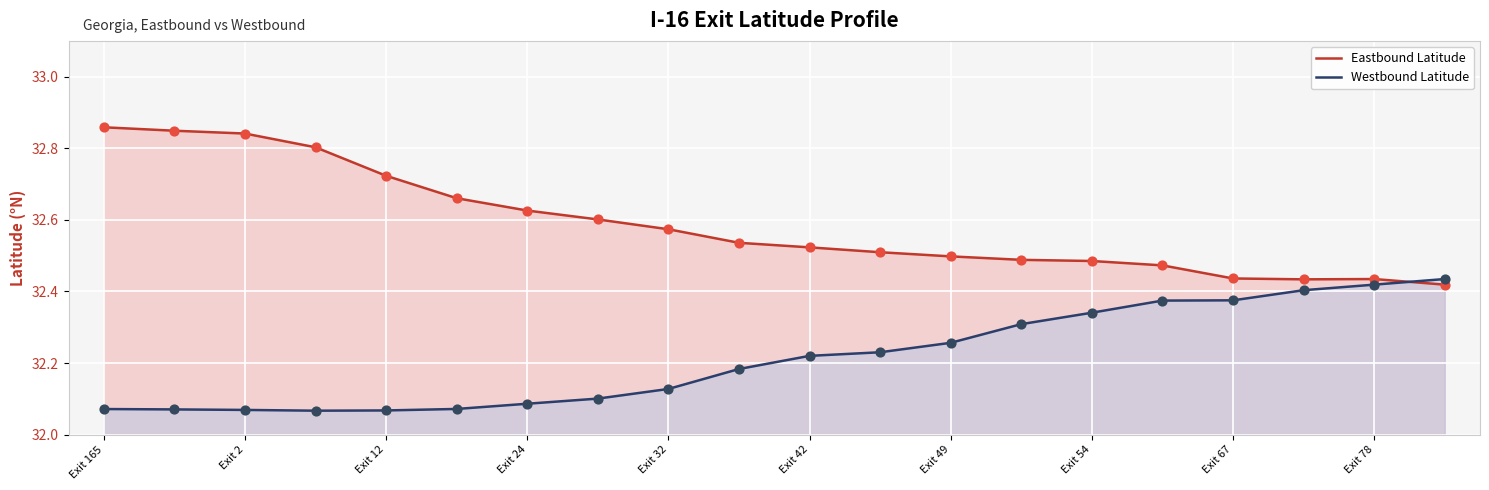

At which category is the sum across all series the highest?

Exit 165